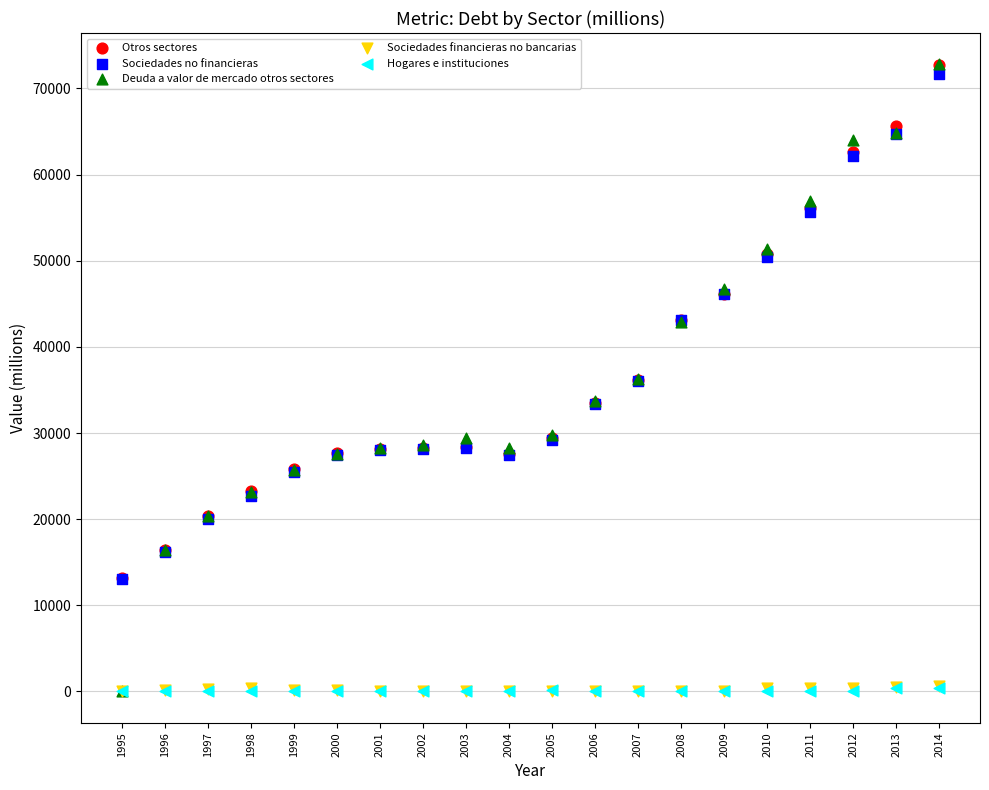

Which series has the widest spread of Y values?

Deuda a valor de mercado otros sectores